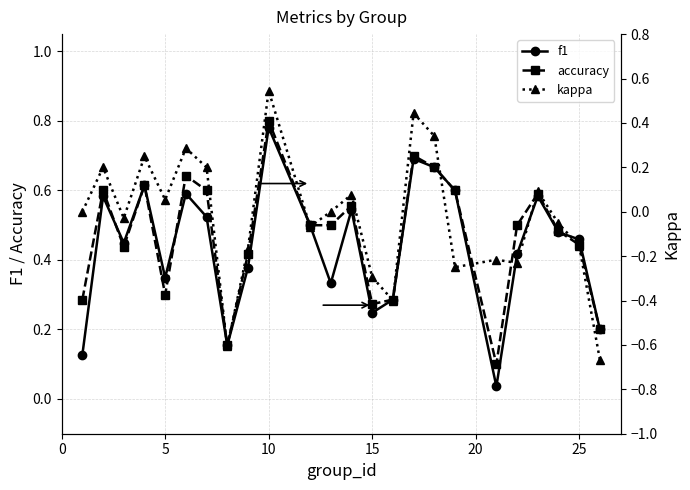

At how many categories does at least one series exceed 0?

24